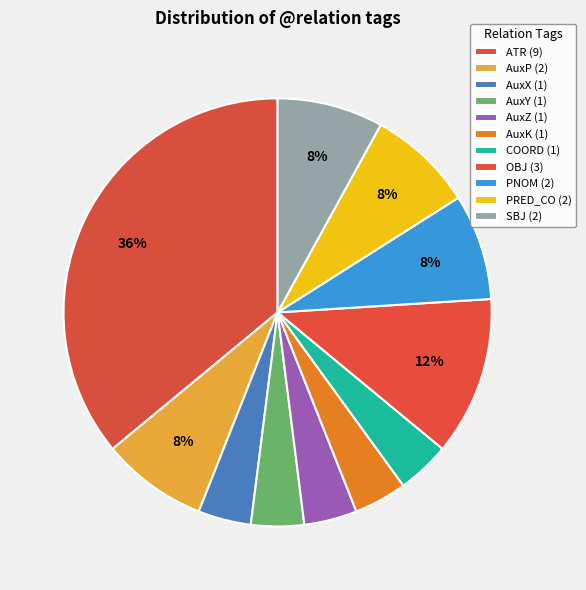

Is there a majority slice in this chart?

No